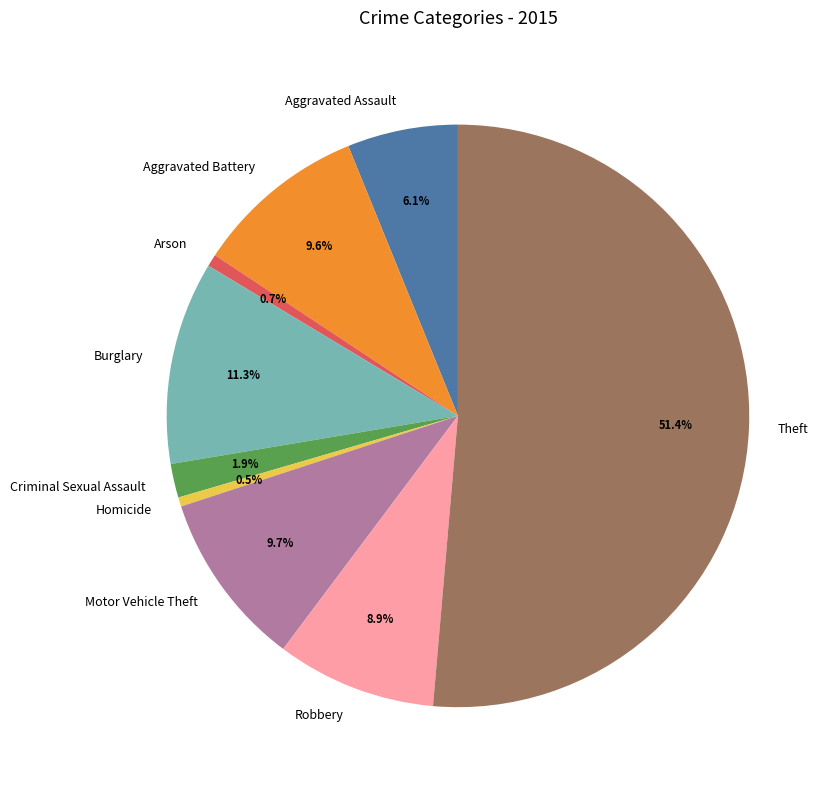

How many slices are in this pie chart?

9